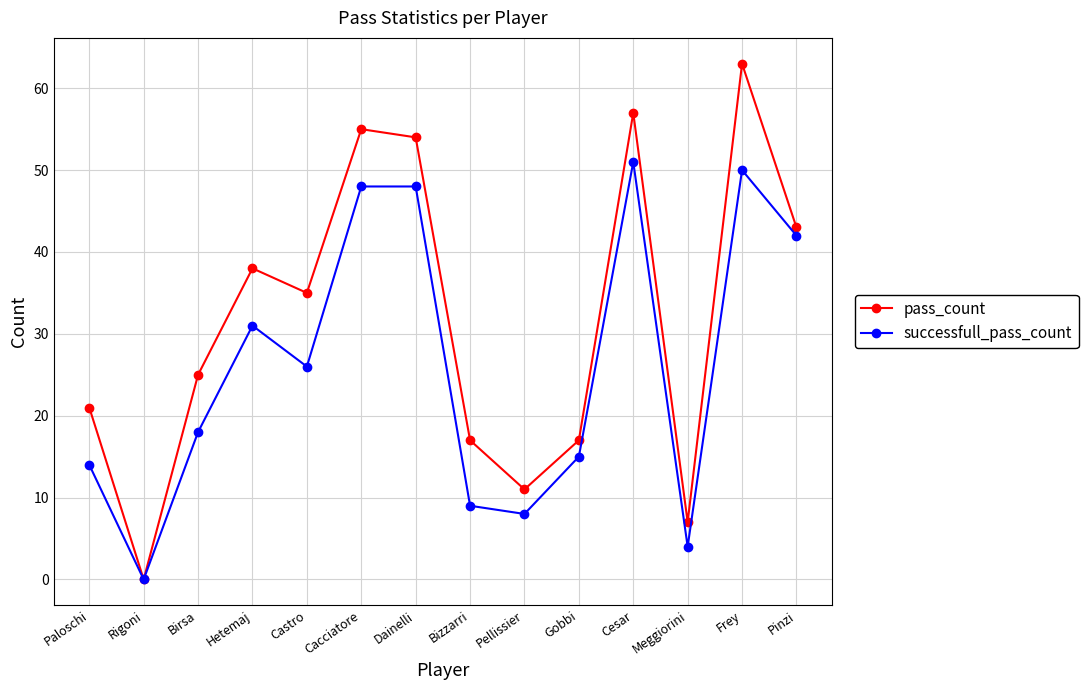

Reading right to left, extract all data points from this chart.

pass_count: Pinzi=43	Frey=63	Meggiorini=7	Cesar=57	Gobbi=17	Pellissier=11	Bizzarri=17	Dainelli=54	Cacciatore=55	Castro=35	Hetemaj=38	Birsa=25	Rigoni=0	Paloschi=21
successfull_pass_count: Pinzi=42	Frey=50	Meggiorini=4	Cesar=51	Gobbi=15	Pellissier=8	Bizzarri=9	Dainelli=48	Cacciatore=48	Castro=26	Hetemaj=31	Birsa=18	Rigoni=0	Paloschi=14